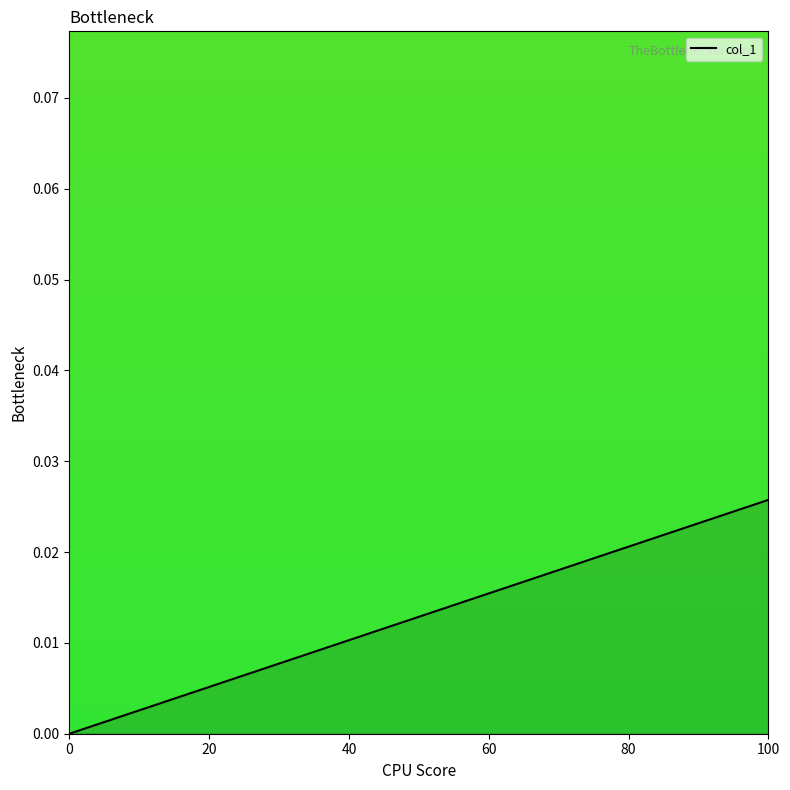

What is the sum of all values?

1.3